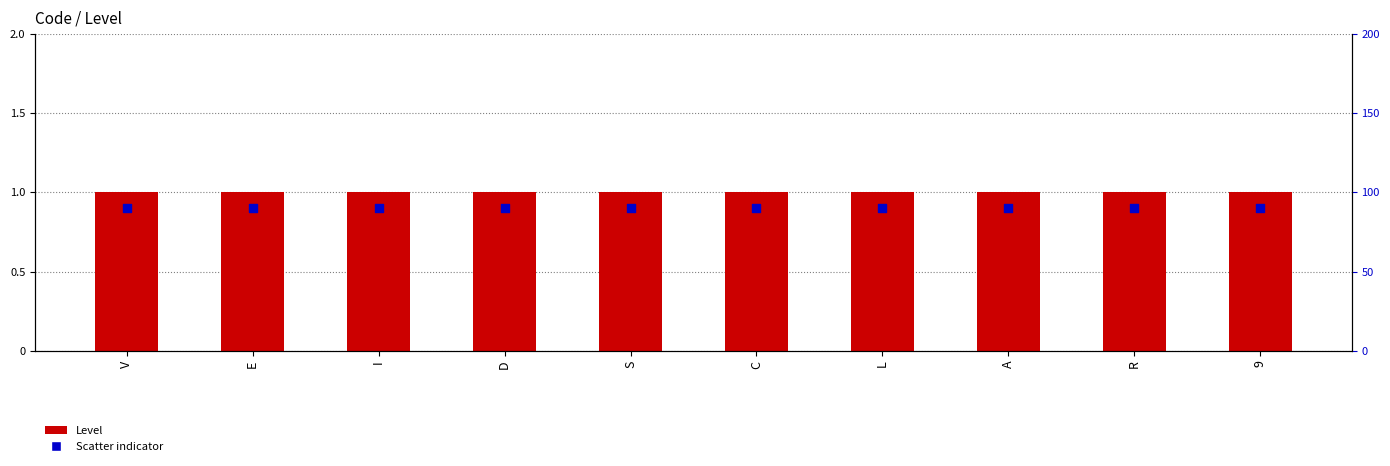

Which series has the widest spread of Y values?

Level